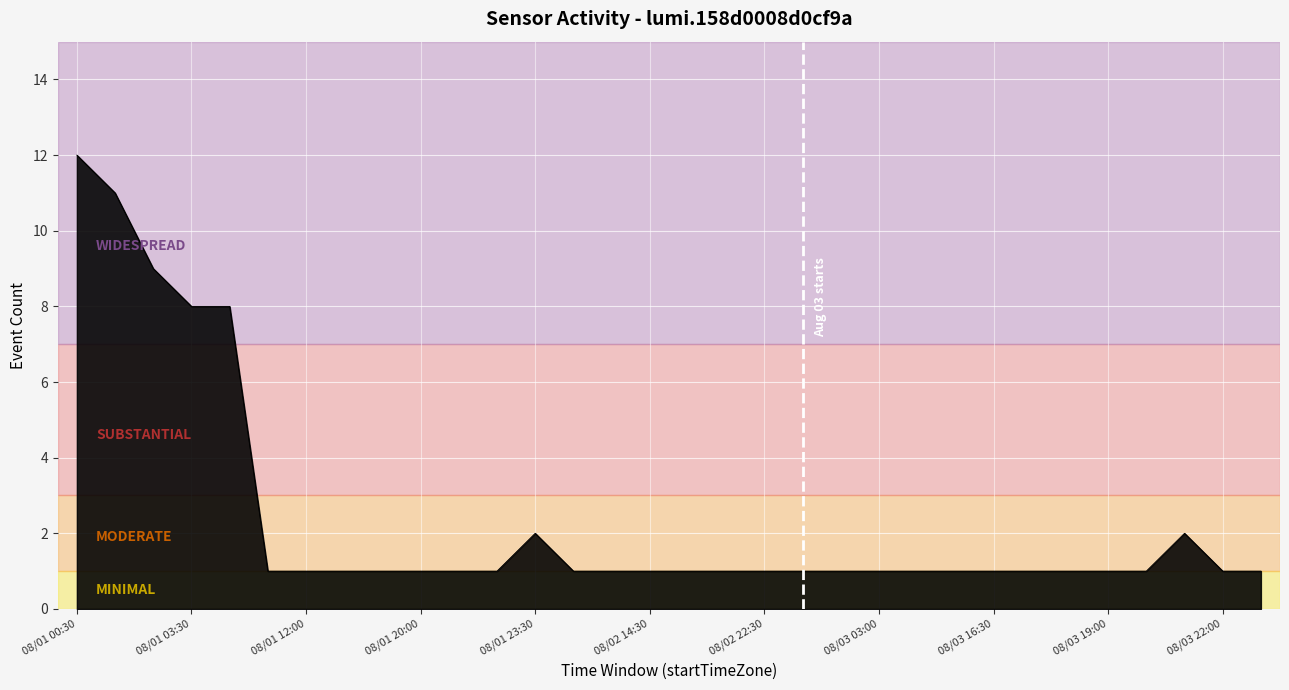

How many series are shown in this chart?

1